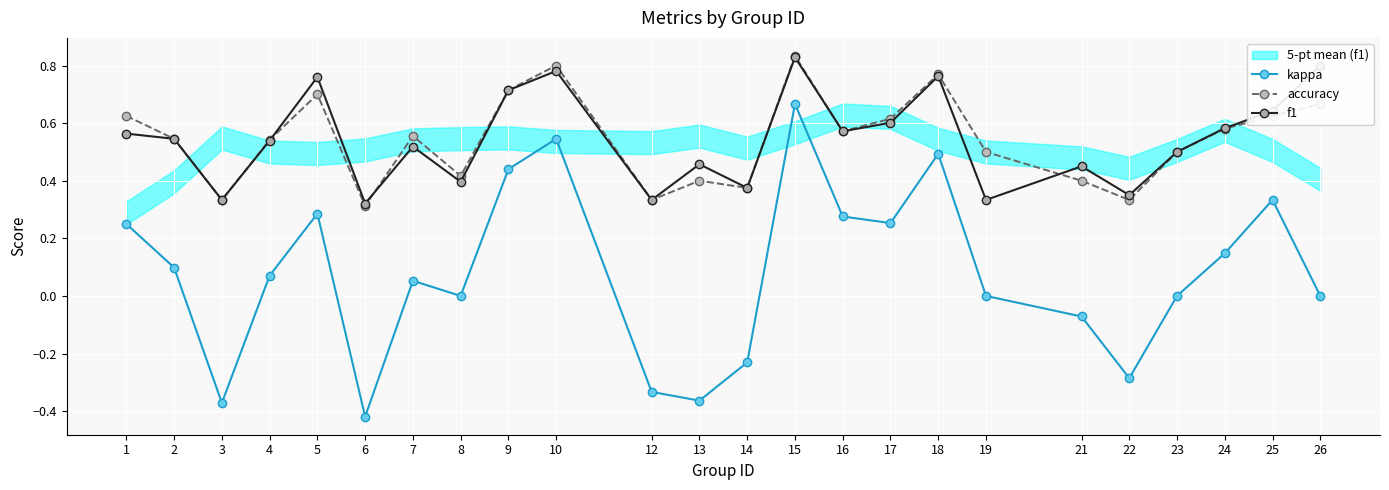

What is the value of the f1 point at the 1st from the left?

0.6